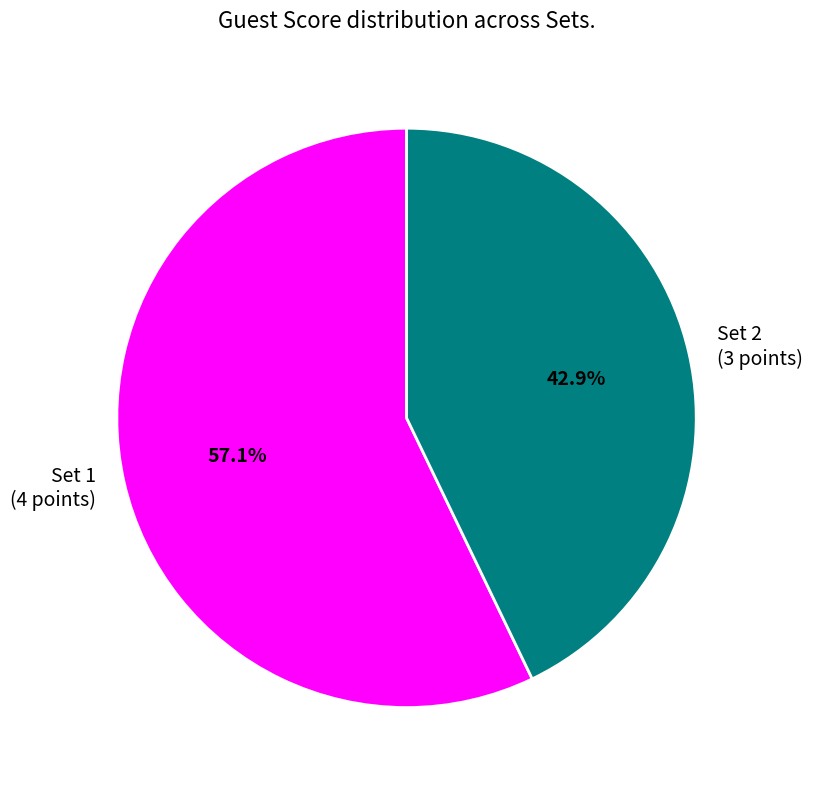

What percentage is the Set 2 slice, to the nearest percent?

43%